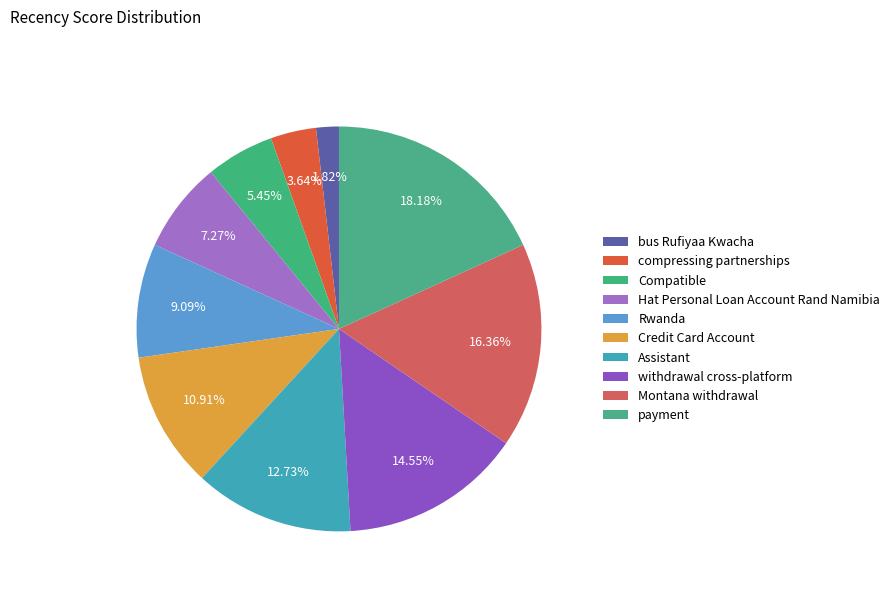

Which slice is the largest?

payment